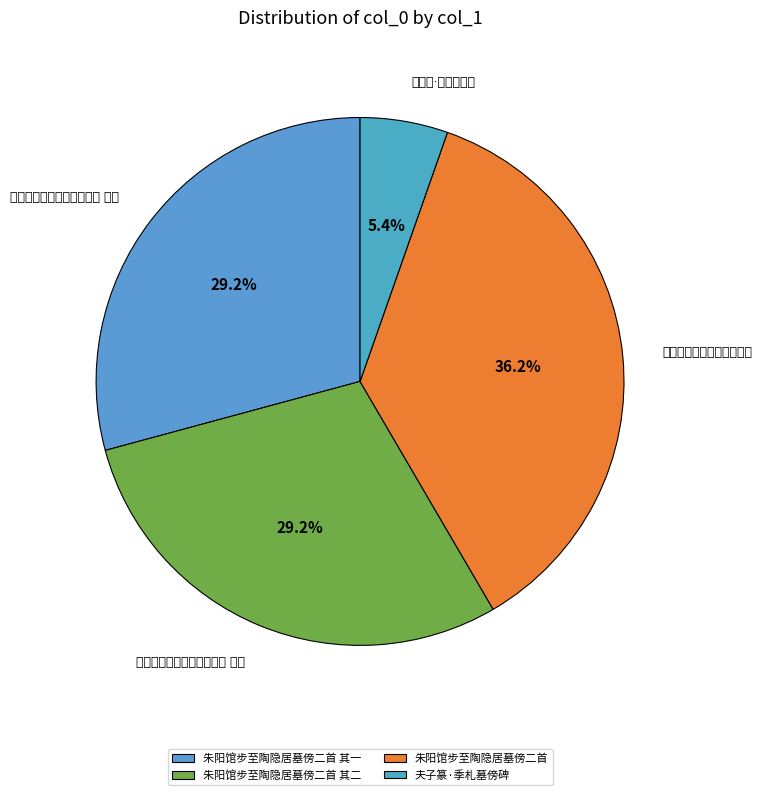

How many segments does this pie chart have?

4